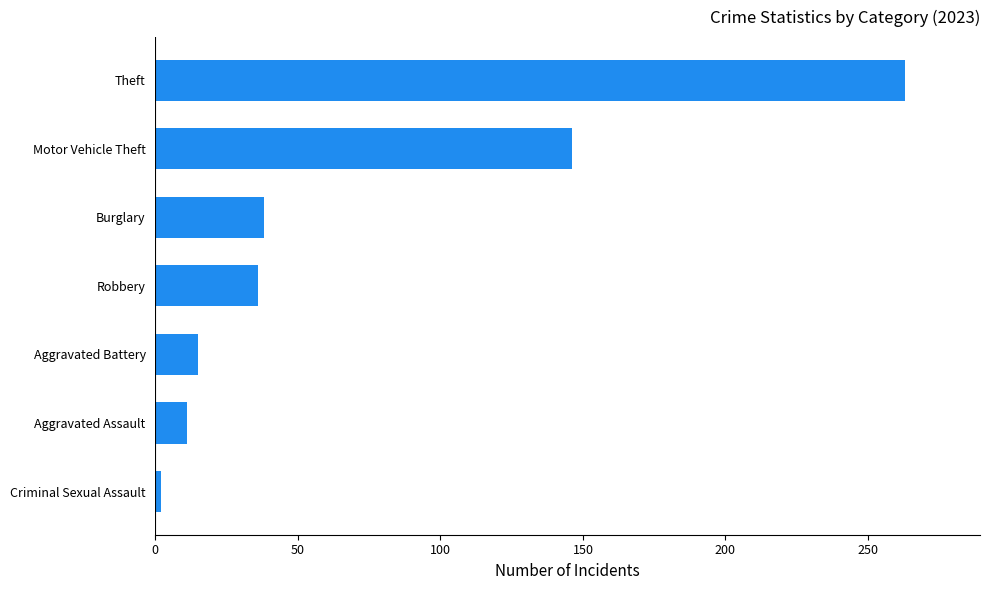

At which category does the chart reach its minimum across all series?

Criminal Sexual Assault